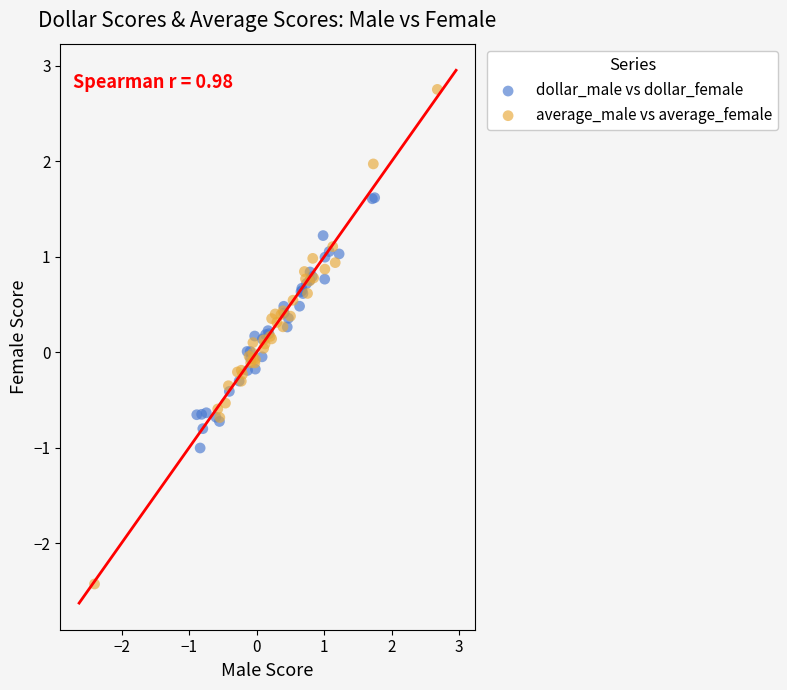

Which series has the largest Y range (max minus min)?

average_male vs average_female